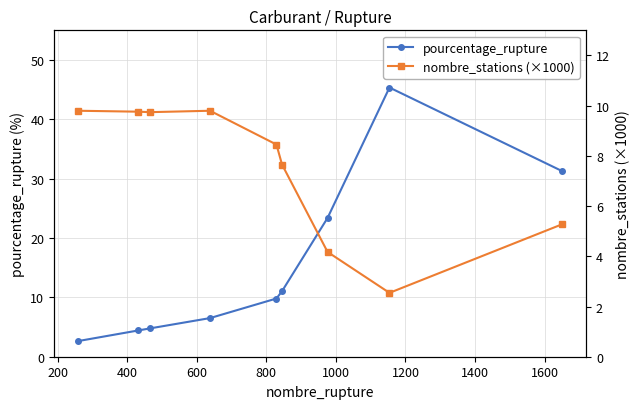

Which series has the largest total across all categories?

pourcentage_rupture